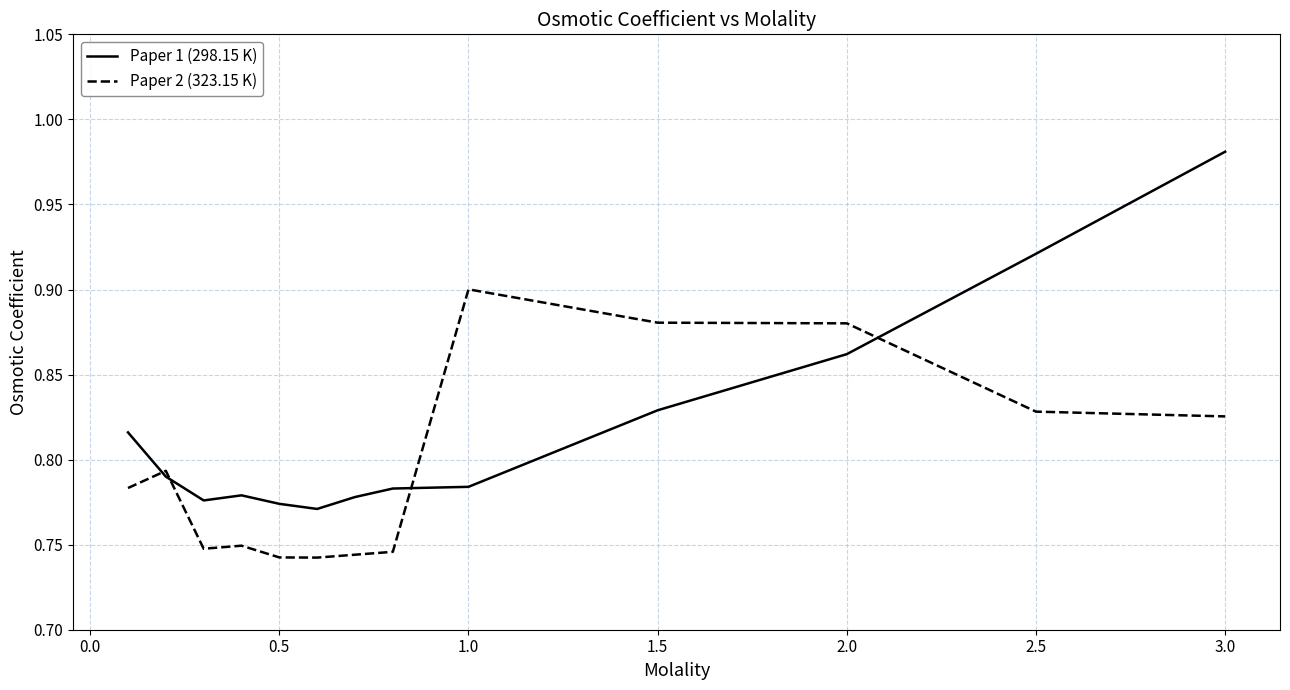

List the series in order of their peak value, highest first.

Paper 1 (298.15 K), Paper 2 (323.15 K)